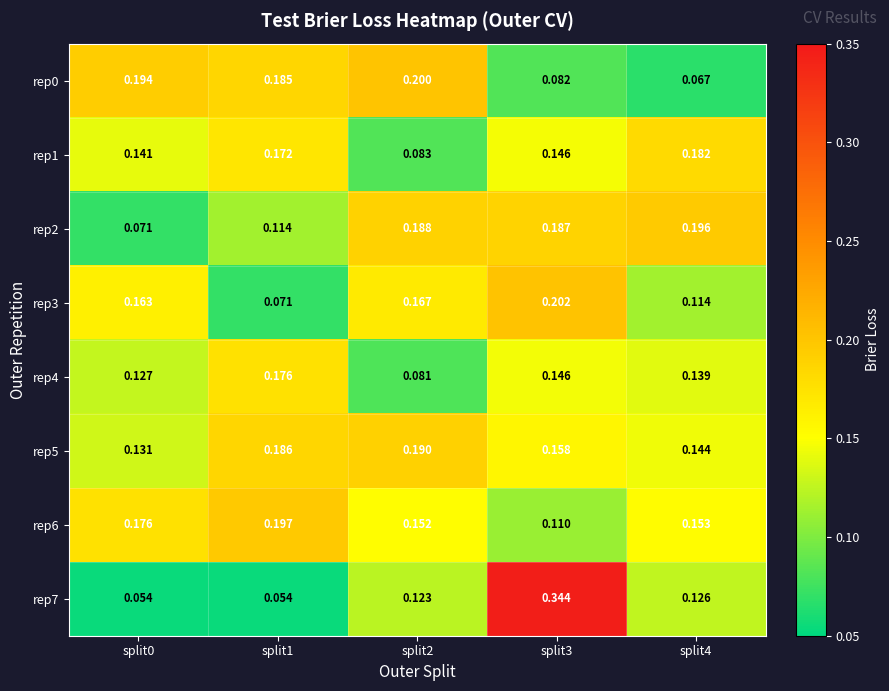

Is the value of rep6 at split1 greater than the value of rep1 at split1?

Yes